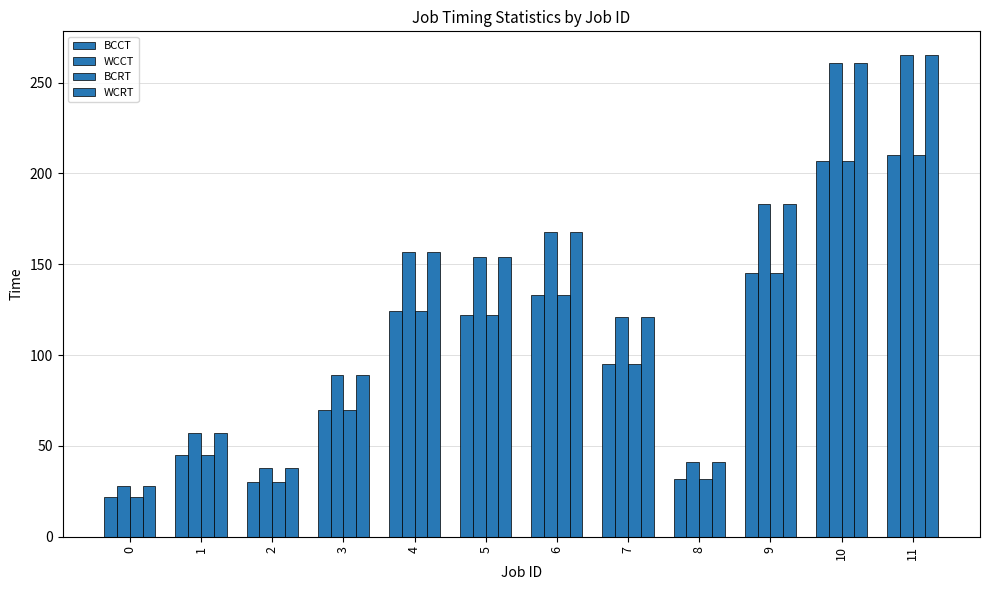

What is the lowest value of the BCRT series?

22